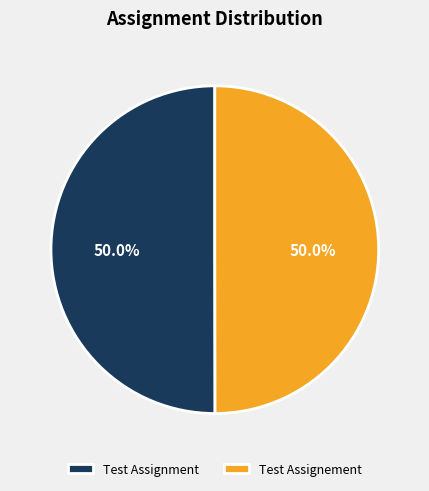

What percentage is the Test Assignment slice, to the nearest percent?

50%